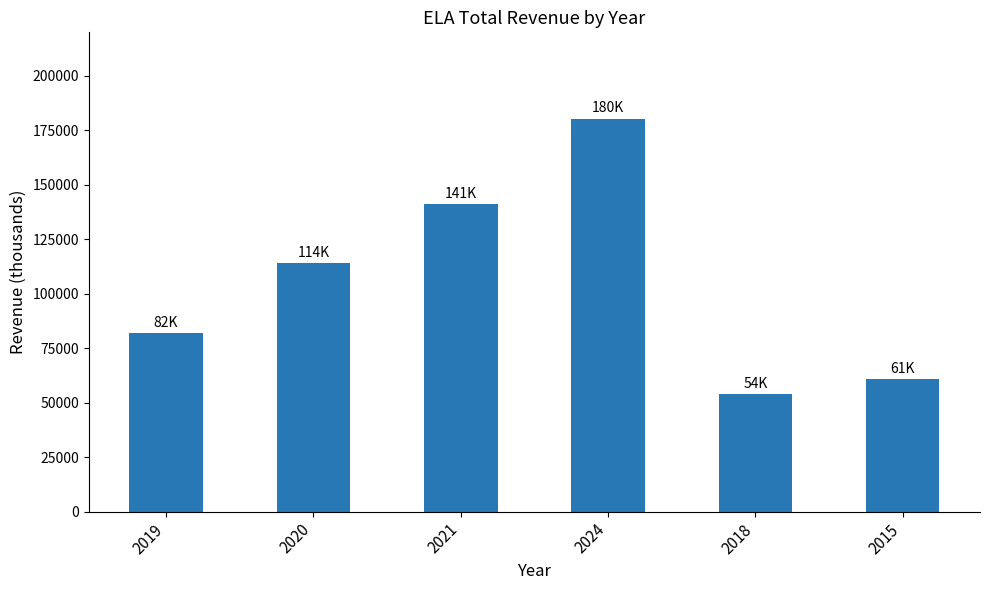

Between 2019 and 2024, which is larger?

2024